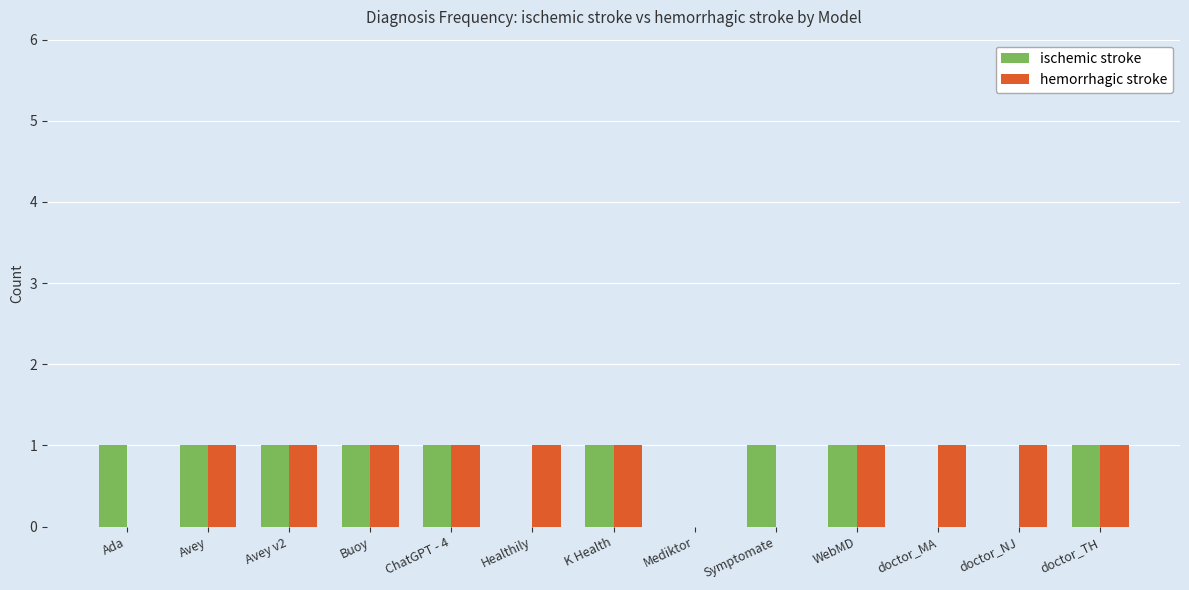

What is the approximate value of ischemic stroke at Buoy?

1